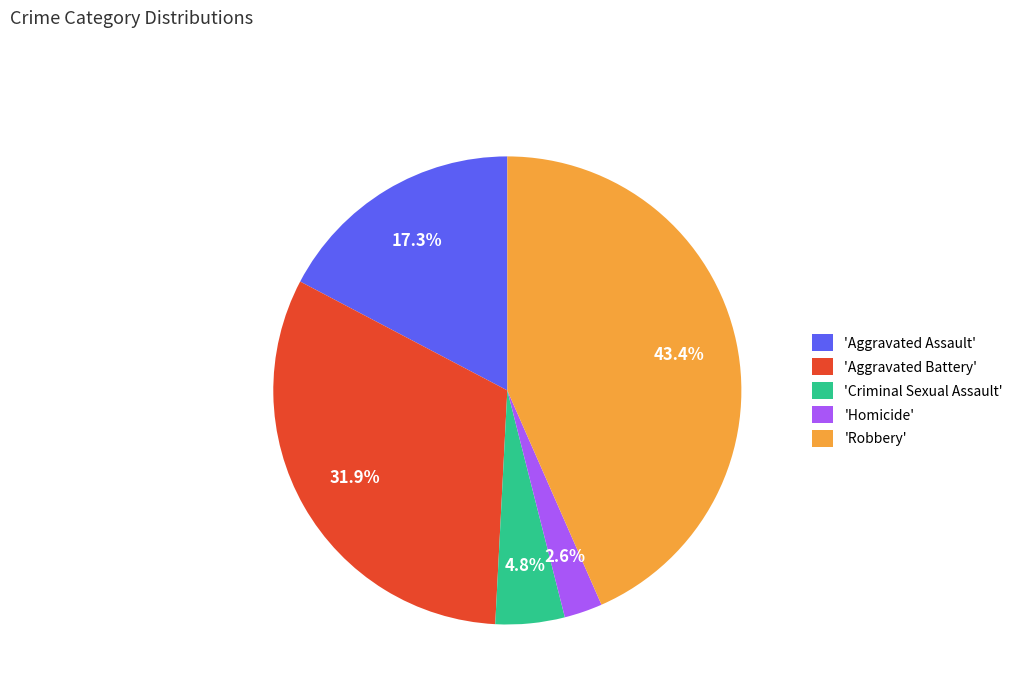

What is the largest slice in the pie chart?

'Robbery'